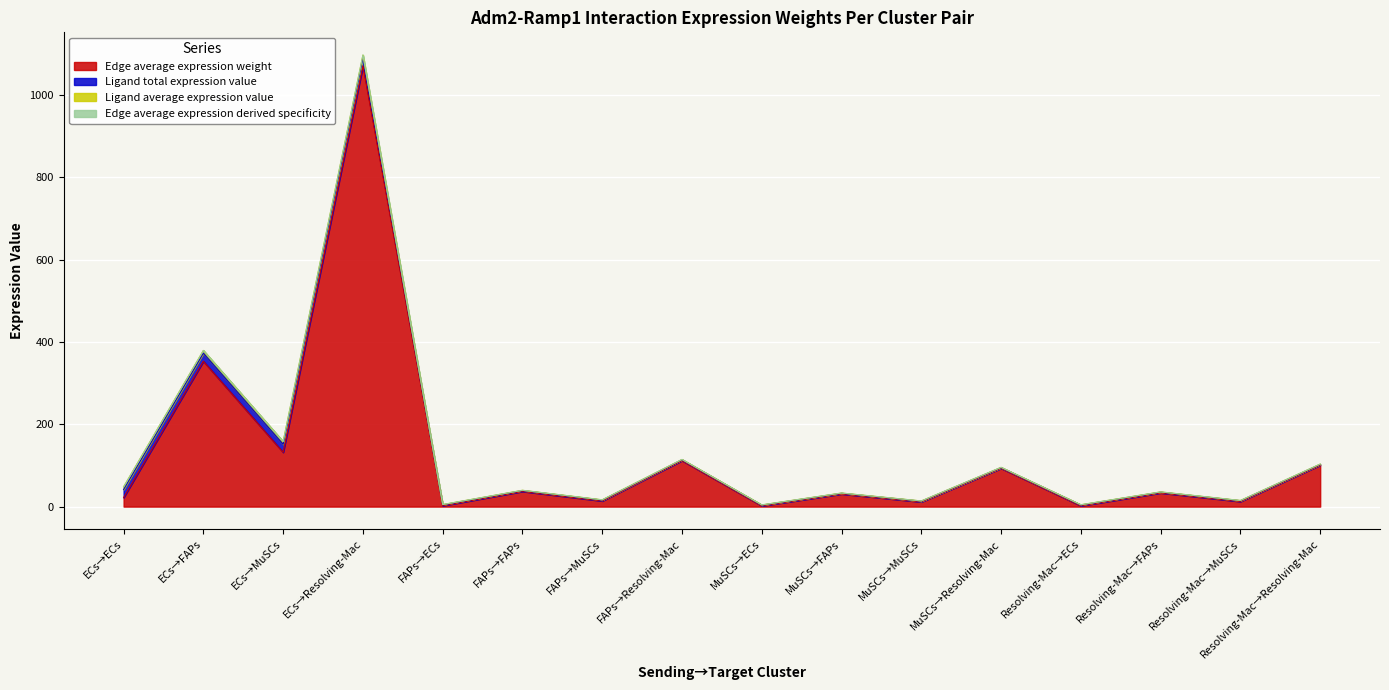

What is the highest value of the Edge average expression weight series?

1071.1